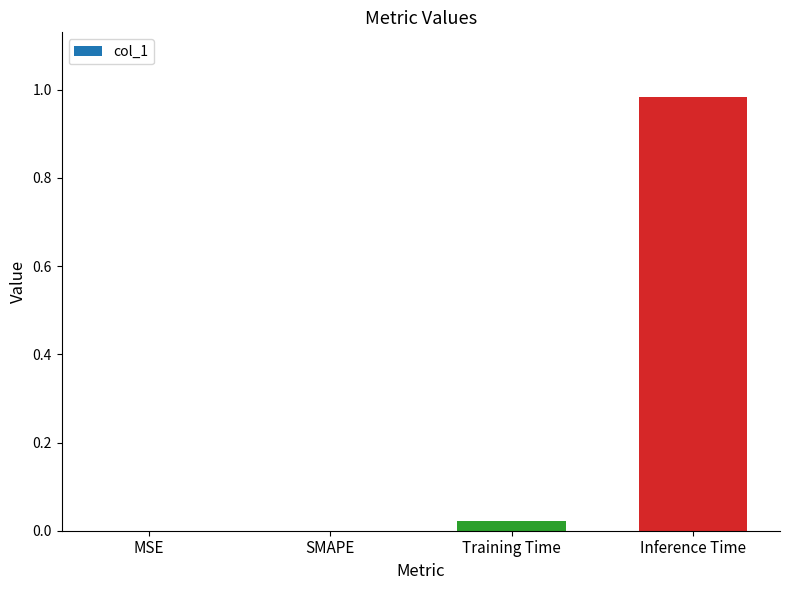

The value at MSE is 0.6. True or false?

False